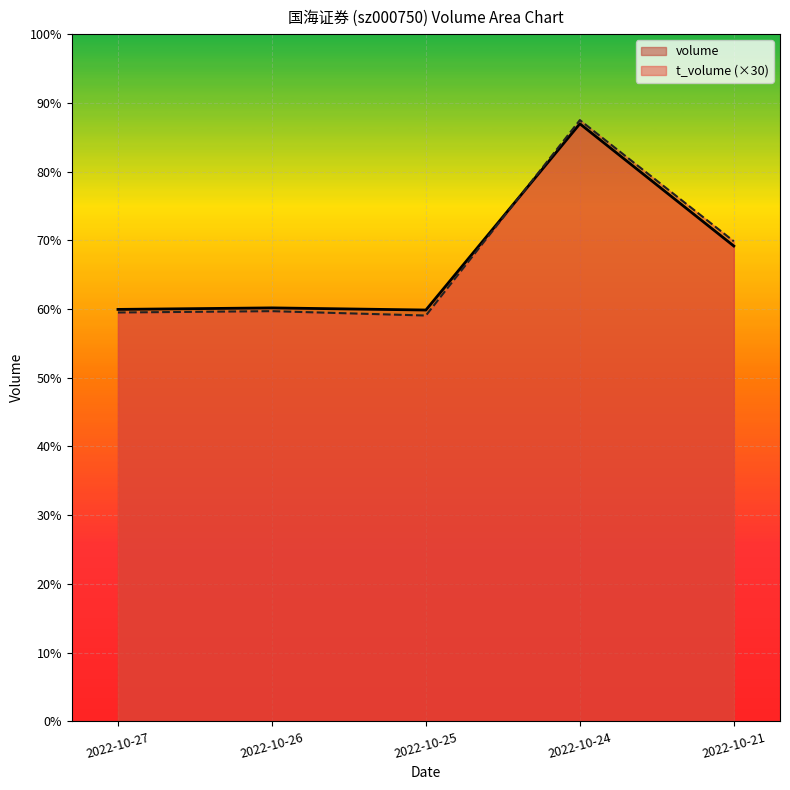

Between 2022-10-27 and 2022-10-21, which is larger?

2022-10-21